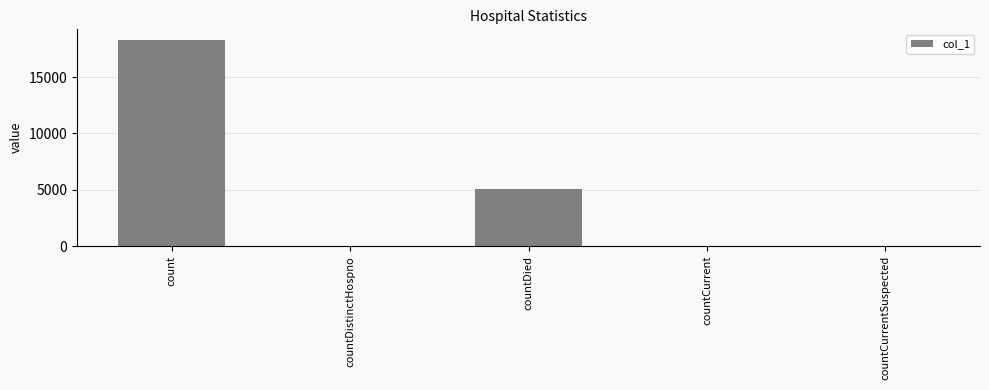

What is the sum of all values?

23475